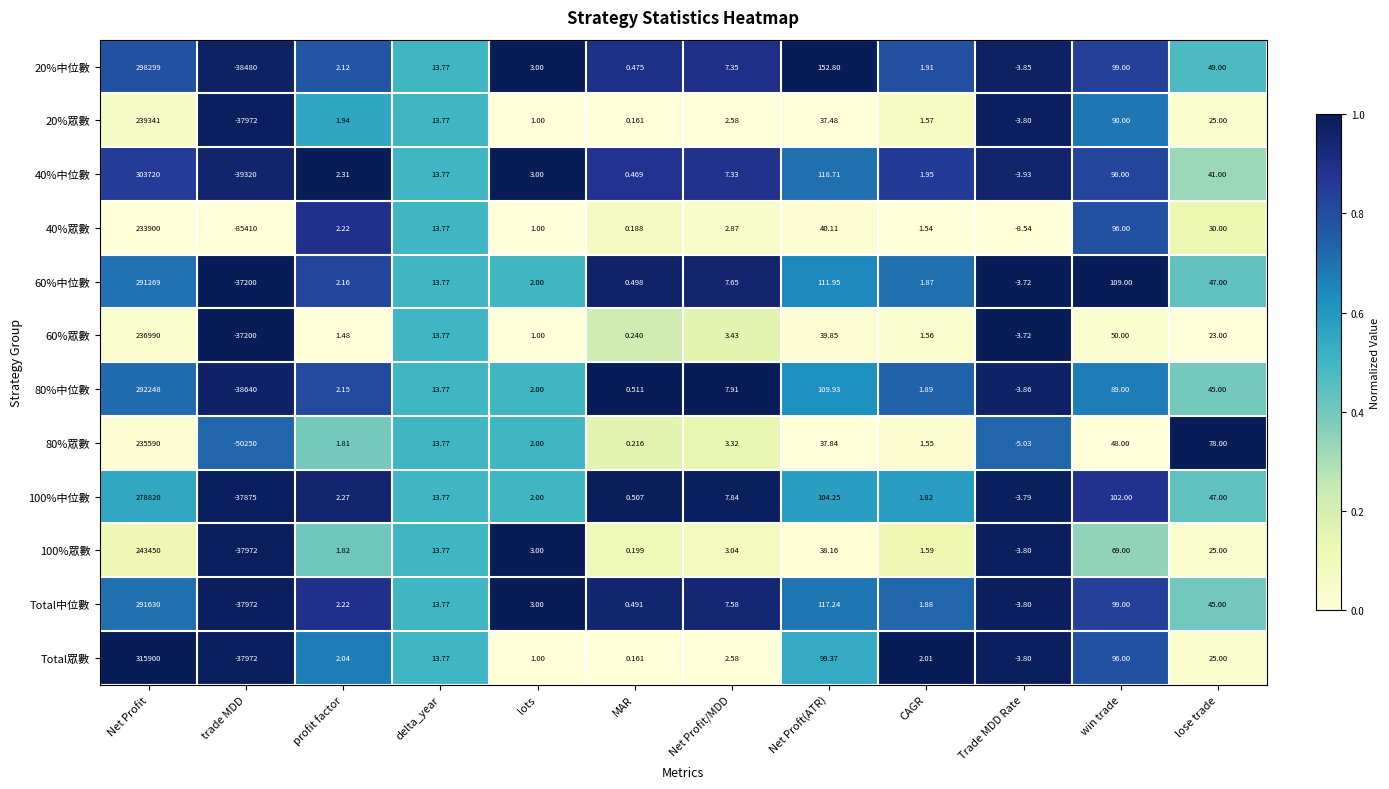

Which series has the largest range (max minus min)?

Total眾數